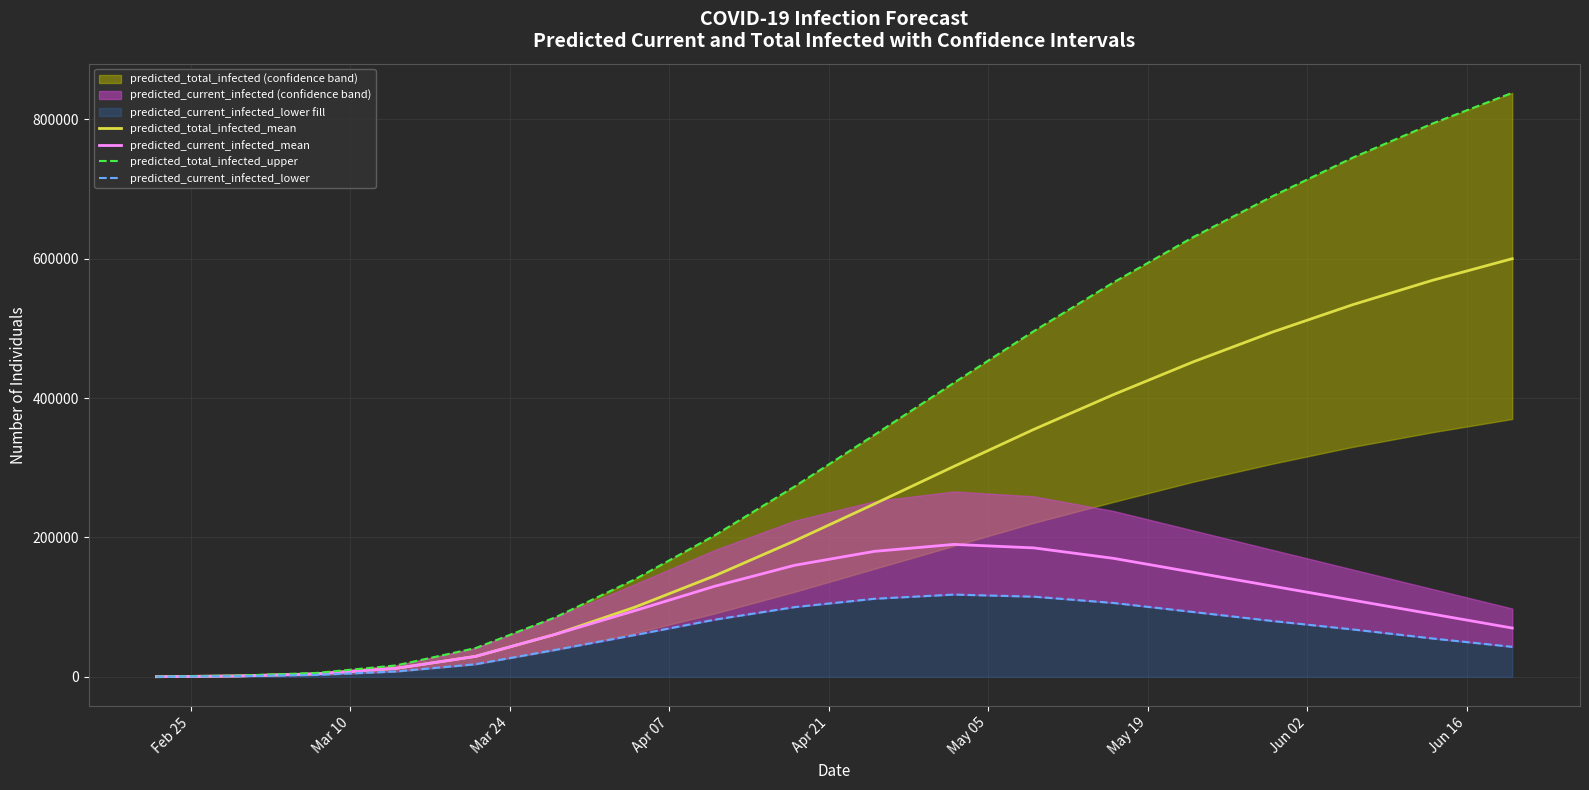

Is the value of predicted_current_infected_mean at 14 greater than the value of predicted_total_infected_upper at Jun 02?

No